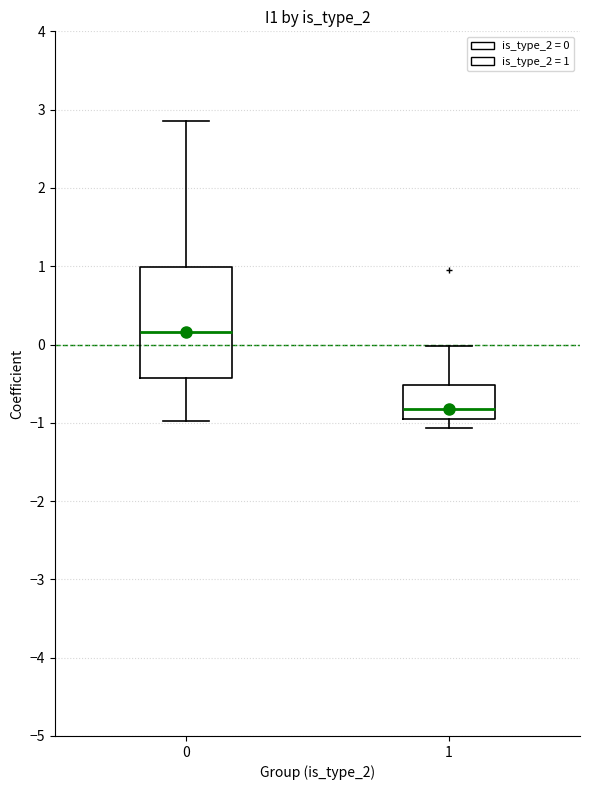

Reading left to right, read every box against the y-axis: the position of its median line, the range the box covers, and the ends of its whiskers. The values are not printed on the chart, so give them approximately, as read against the axis.

0: median 0.2, box -0.4 to 1.0, whiskers -1.0 to 2.9
1: median -0.8, box -1.0 to -0.5, whiskers -1.1 to 0.0